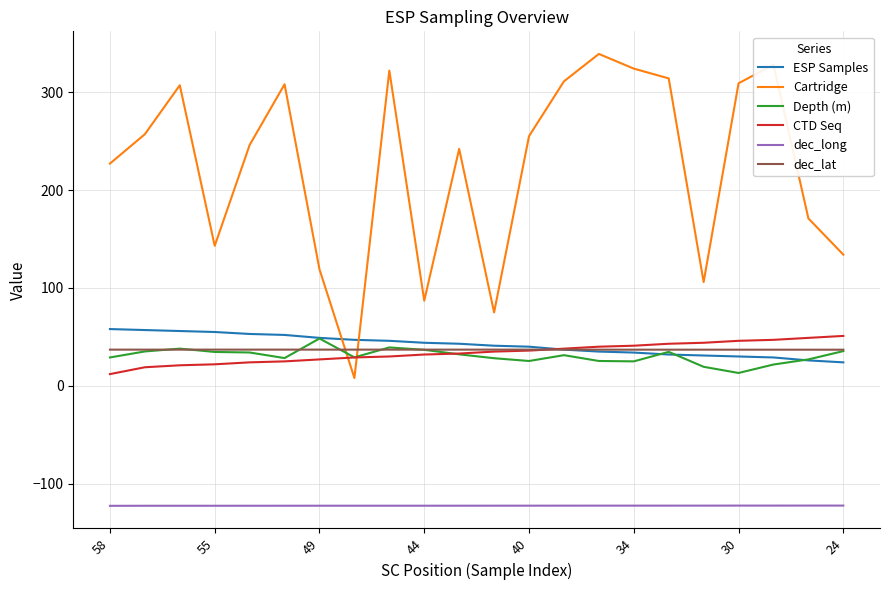

How many times do Cartridge and dec_lat cross each other?

2